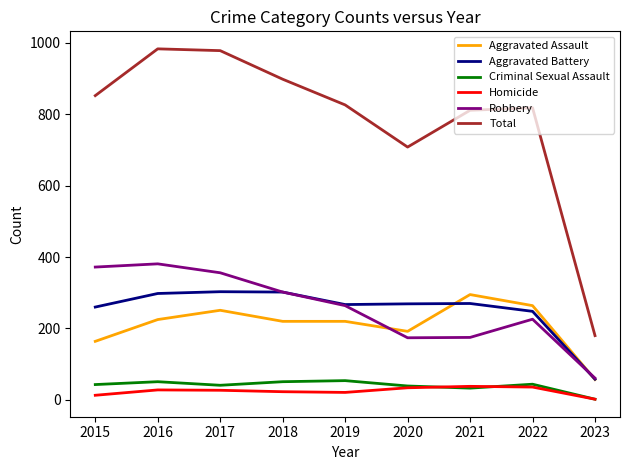

What value does the Total series have at 2022, to the nearest 50?

800